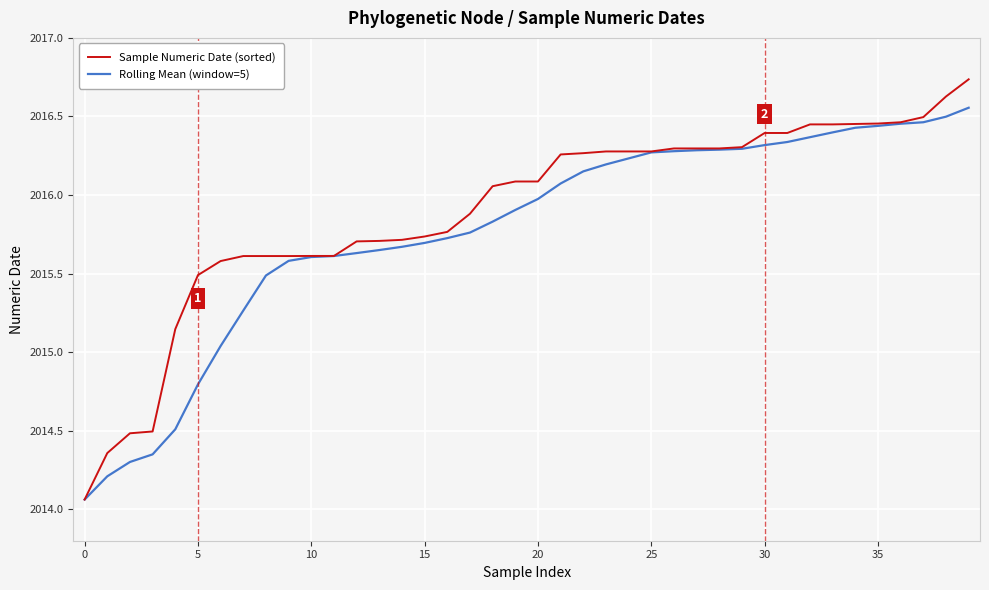

How many lines are shown in the chart?

2